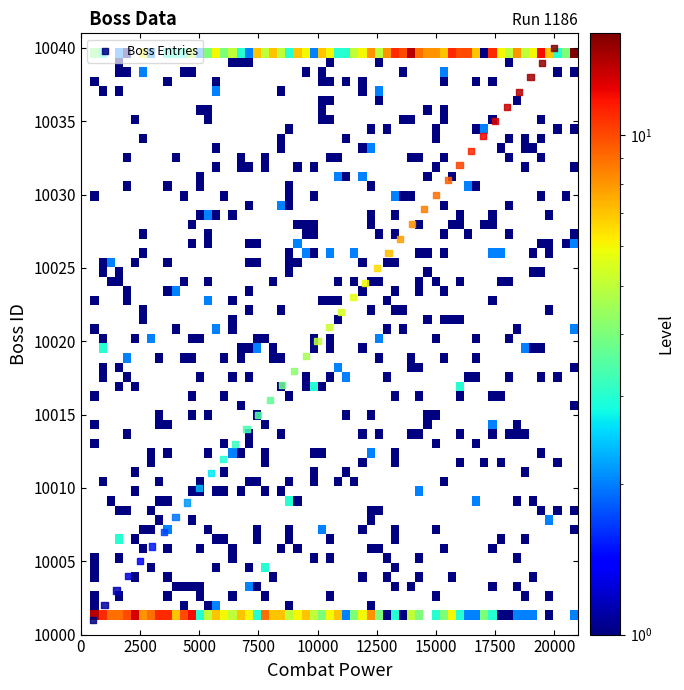

What is the range of Y values (max minus min)?

39